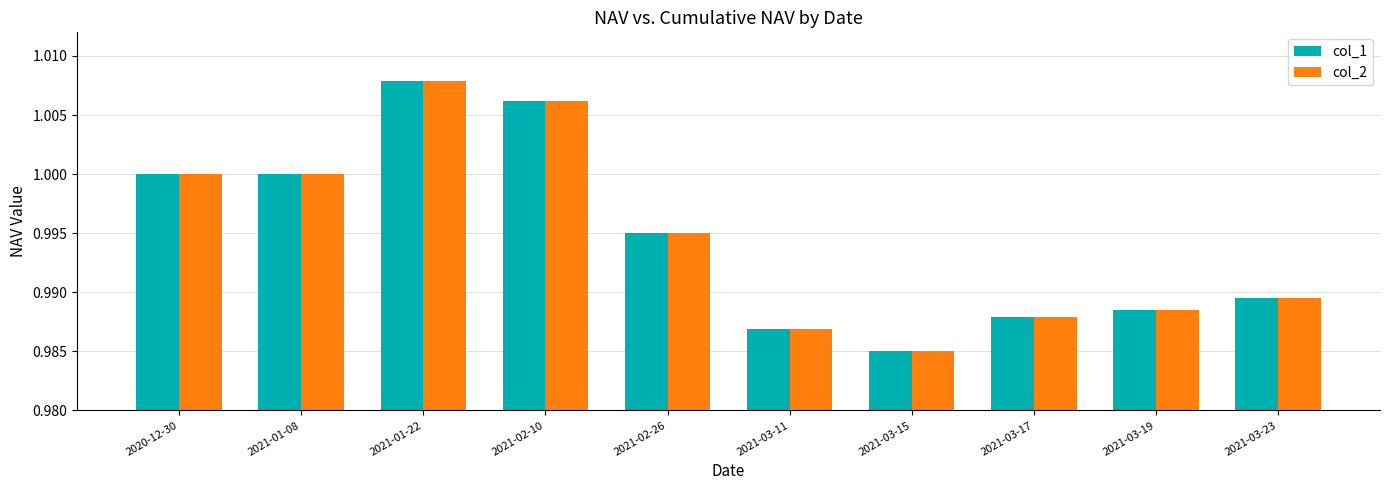

What is the sum of all col_2 values?

9.9